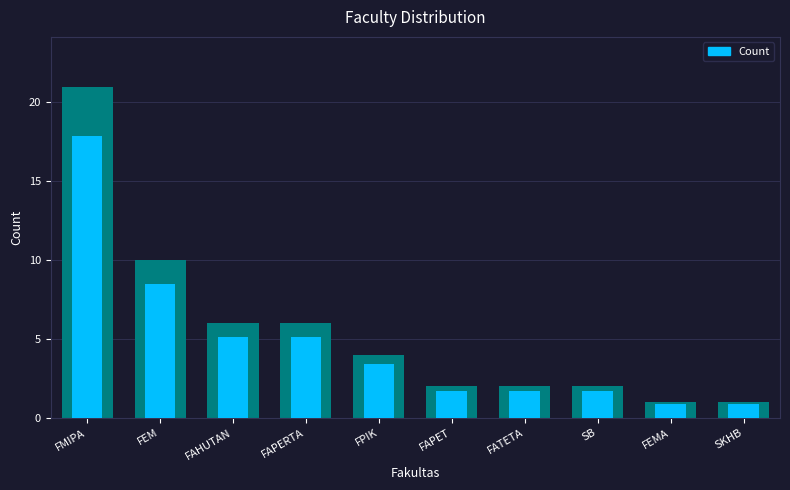

Reading left to right, extract all data points from this chart.

17.8	8.5	5.1	5.1	3.4	1.7	1.7	1.7	0.8	0.8